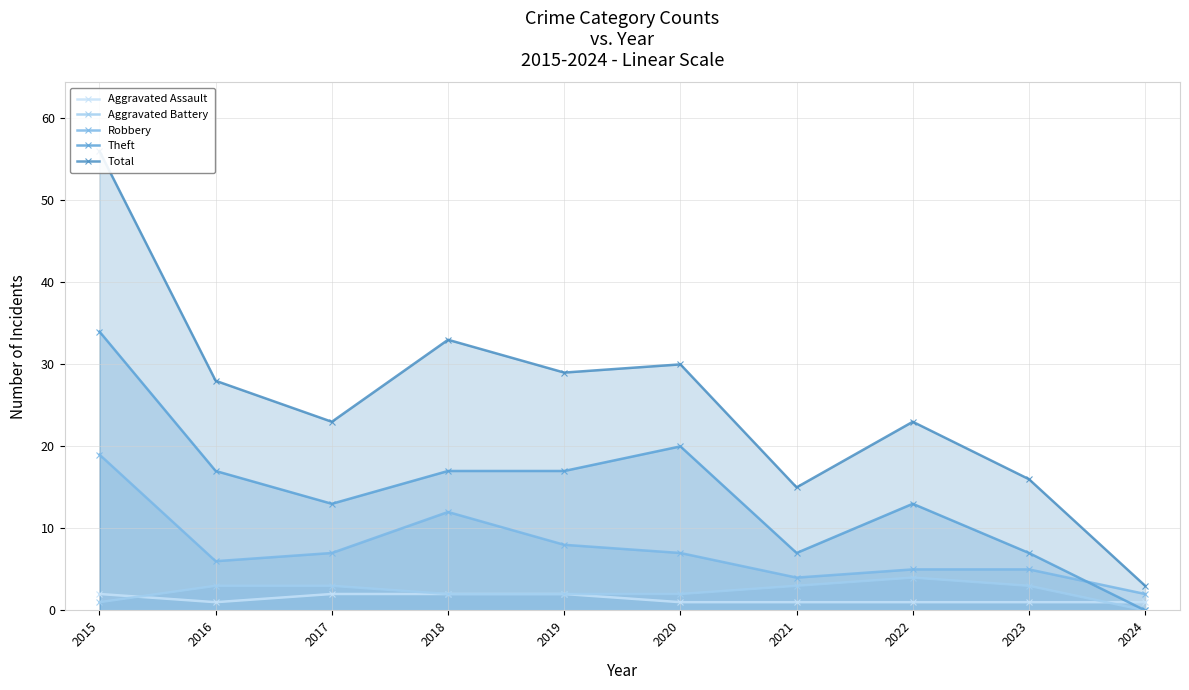

At how many categories does at least one series exceed 43?

1